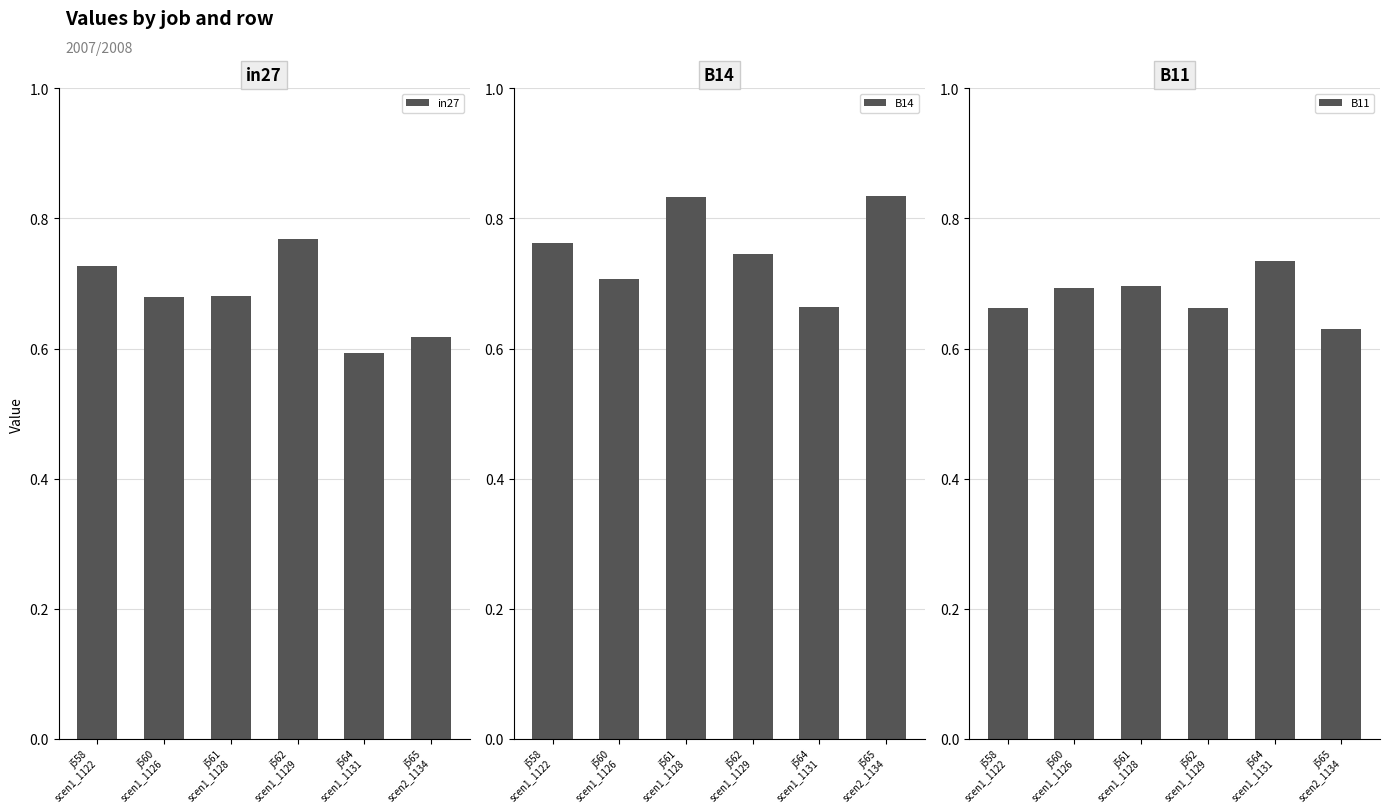

Which has a higher value, j560
scen1_1126 or j558
scen1_1122?

j558
scen1_1122